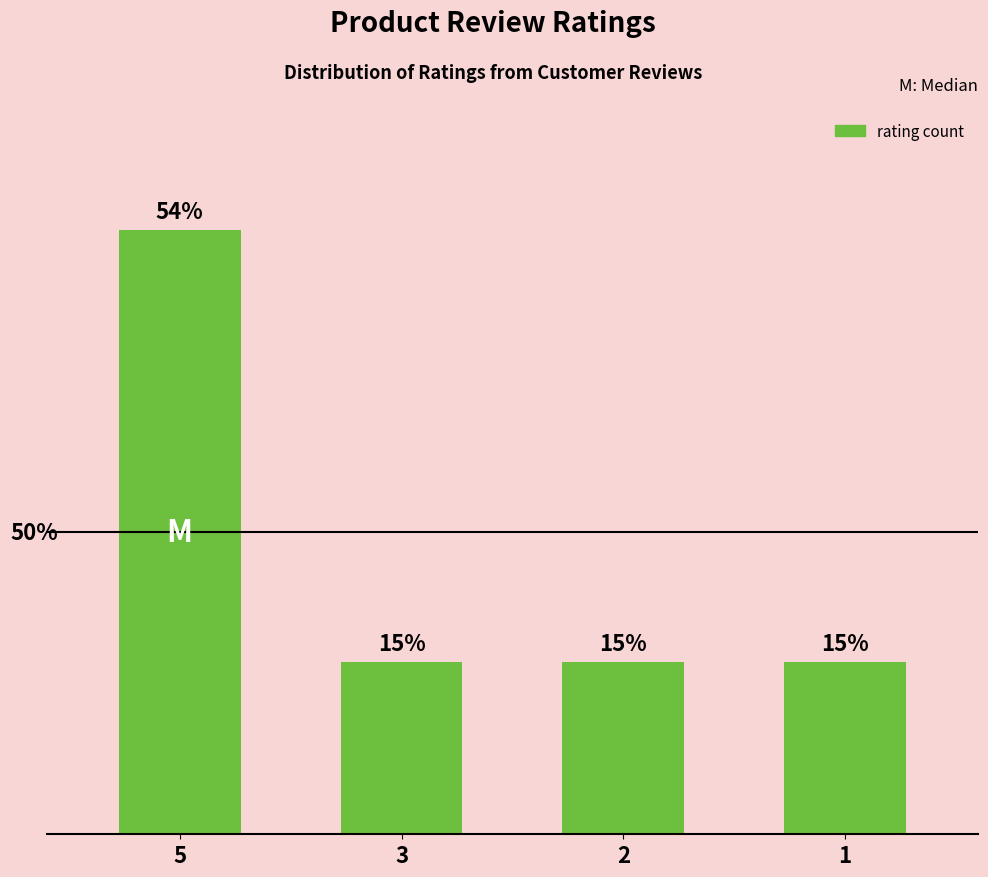

Are the bars horizontal?

No